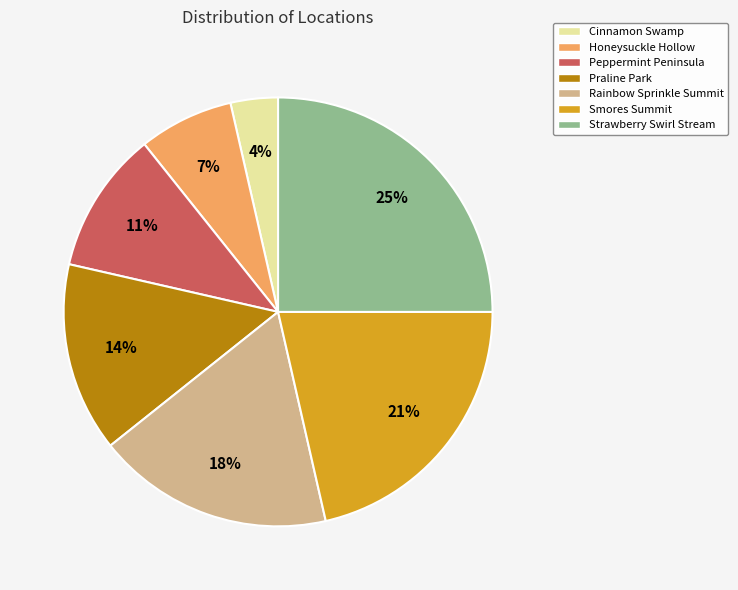

Rank the categories by value from highest to lowest.

Strawberry Swirl Stream, Smores Summit, Rainbow Sprinkle Summit, Praline Park, Peppermint Peninsula, Honeysuckle Hollow, Cinnamon Swamp